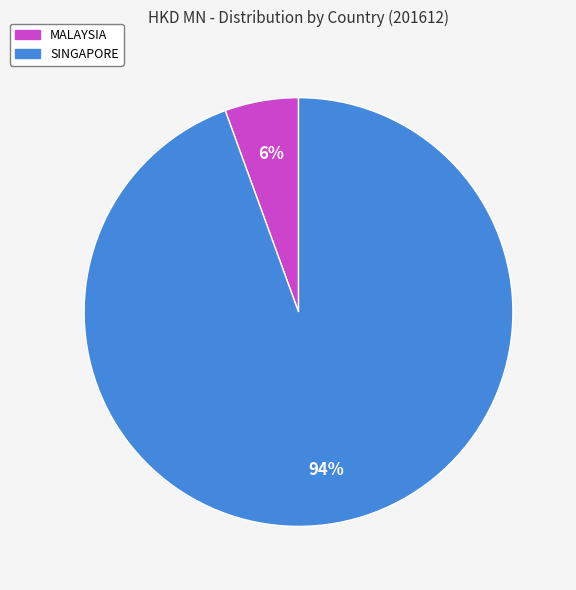

Is there any slice that represents more than half of the pie?

Yes